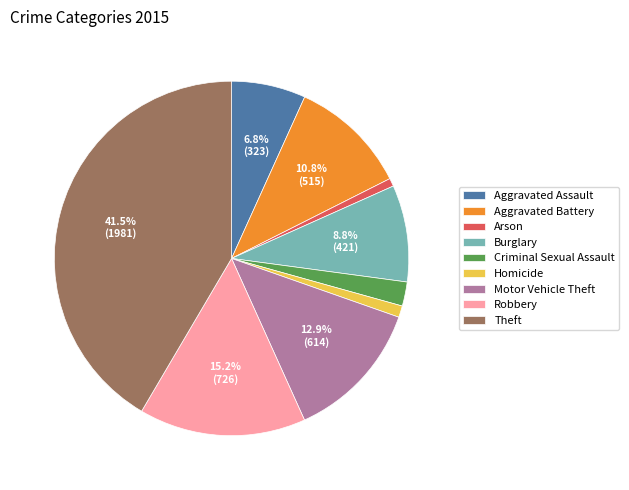

To the nearest percent, what is the average slice percentage?

11%